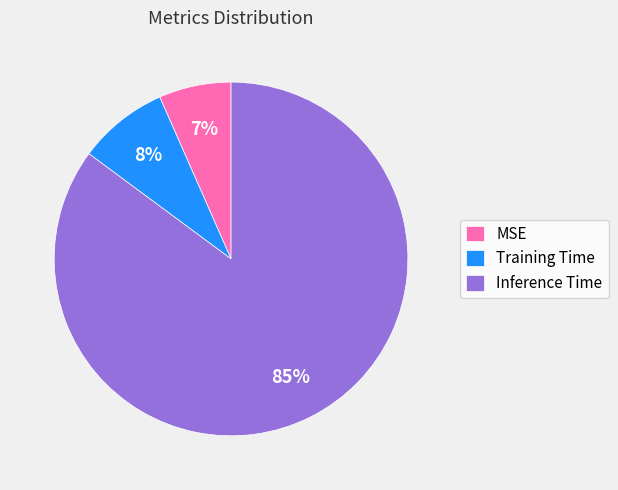

To the nearest percent, what is the combined percentage of MSE and Inference Time?

92%